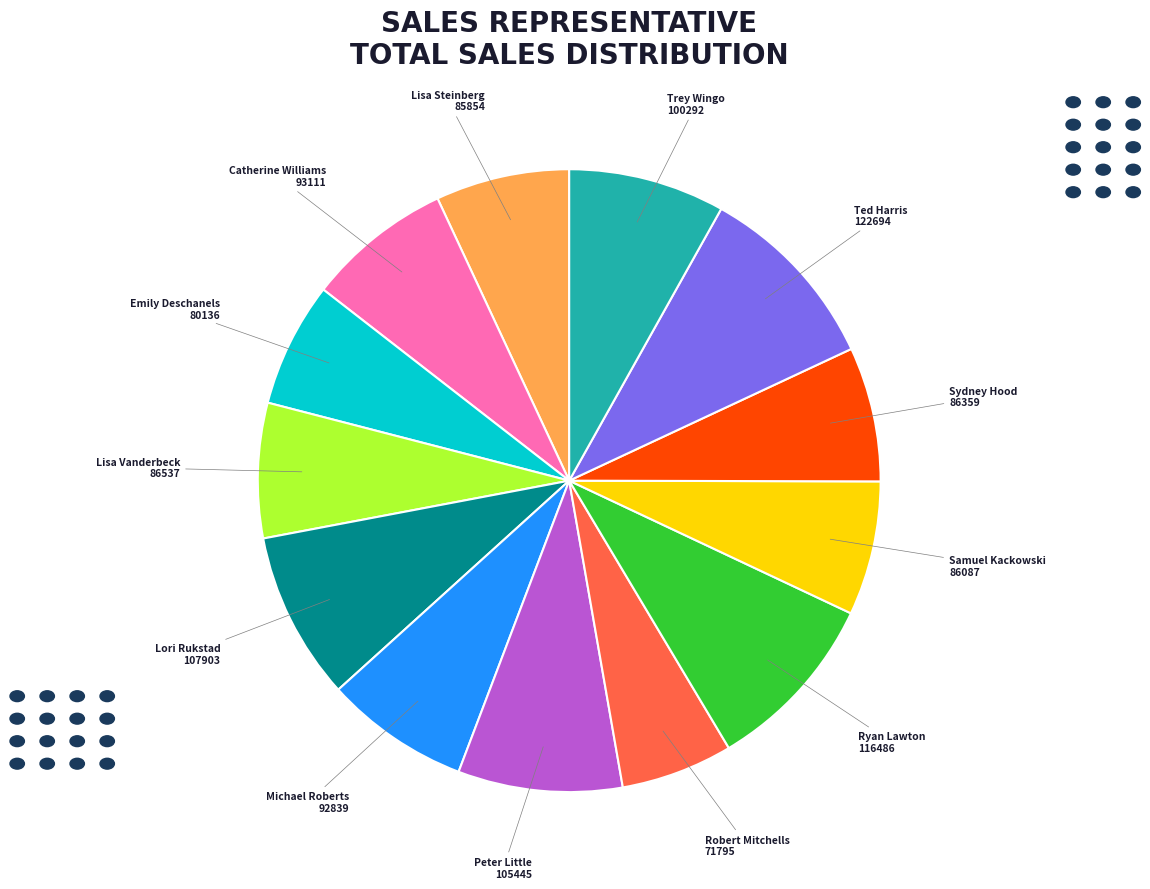

Is there any slice that represents more than half of the pie?

No